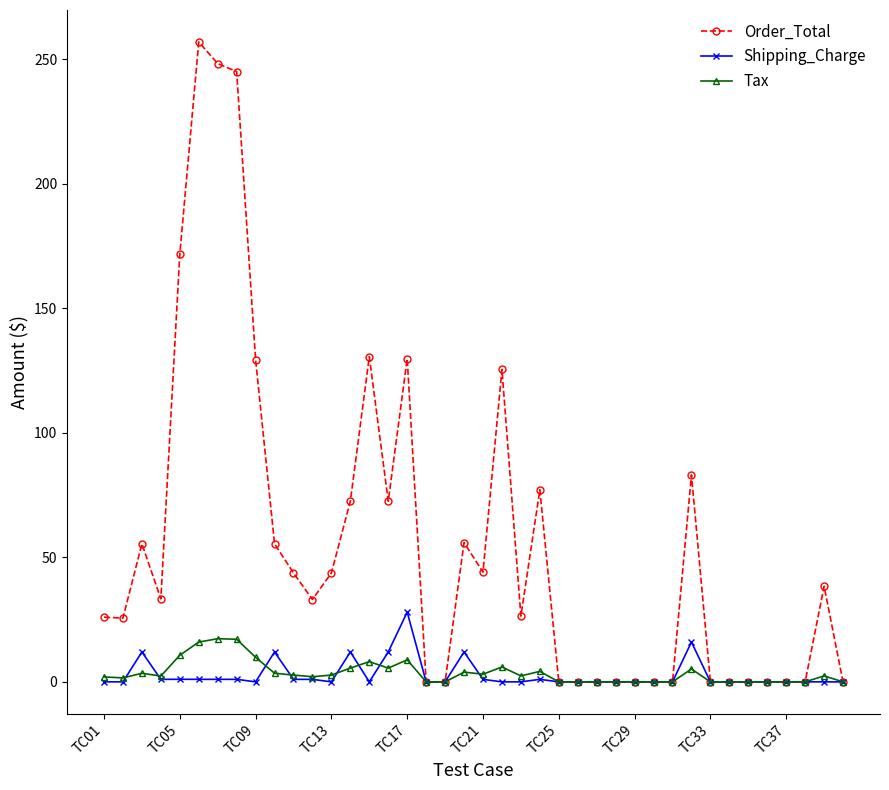

Which series has the largest range (max minus min)?

Order_Total